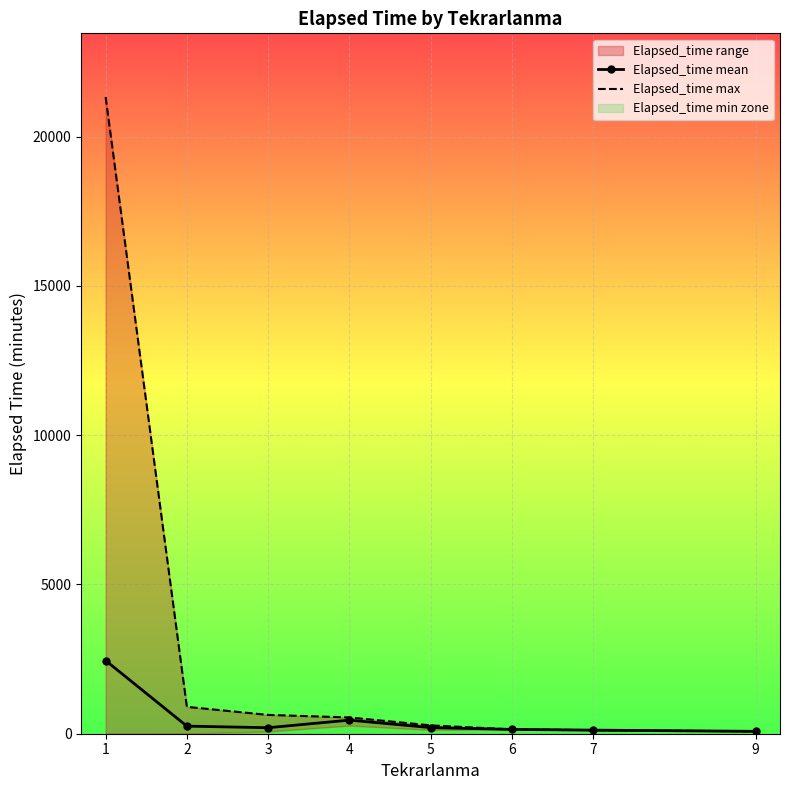

What is the sum of the Elapsed_time mean values at 2 and 5?

459.2